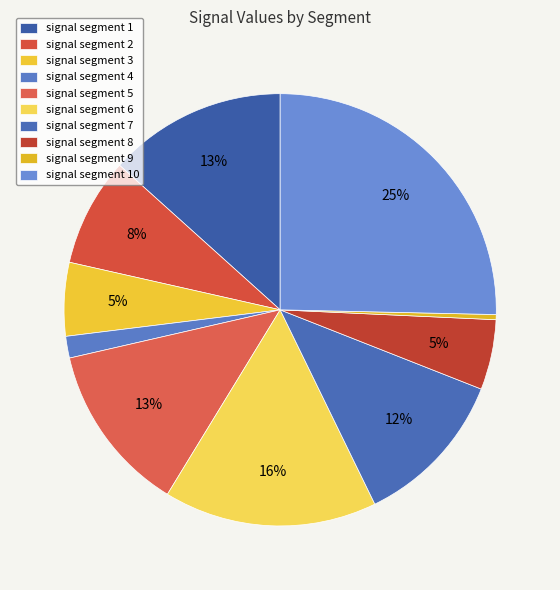

What percentage do signal segment 6 and signal segment 5 together represent?

28.6%